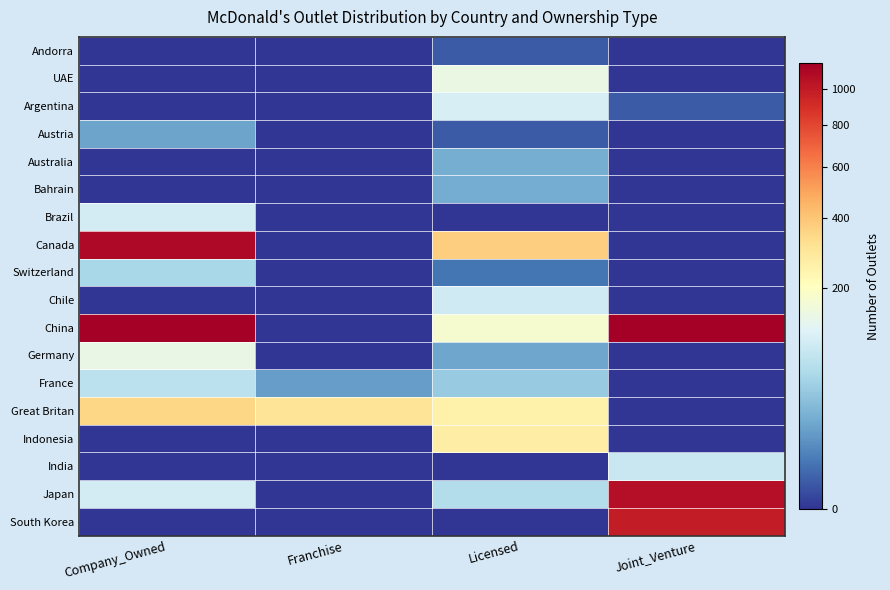

Which series has the widest spread of values?

China